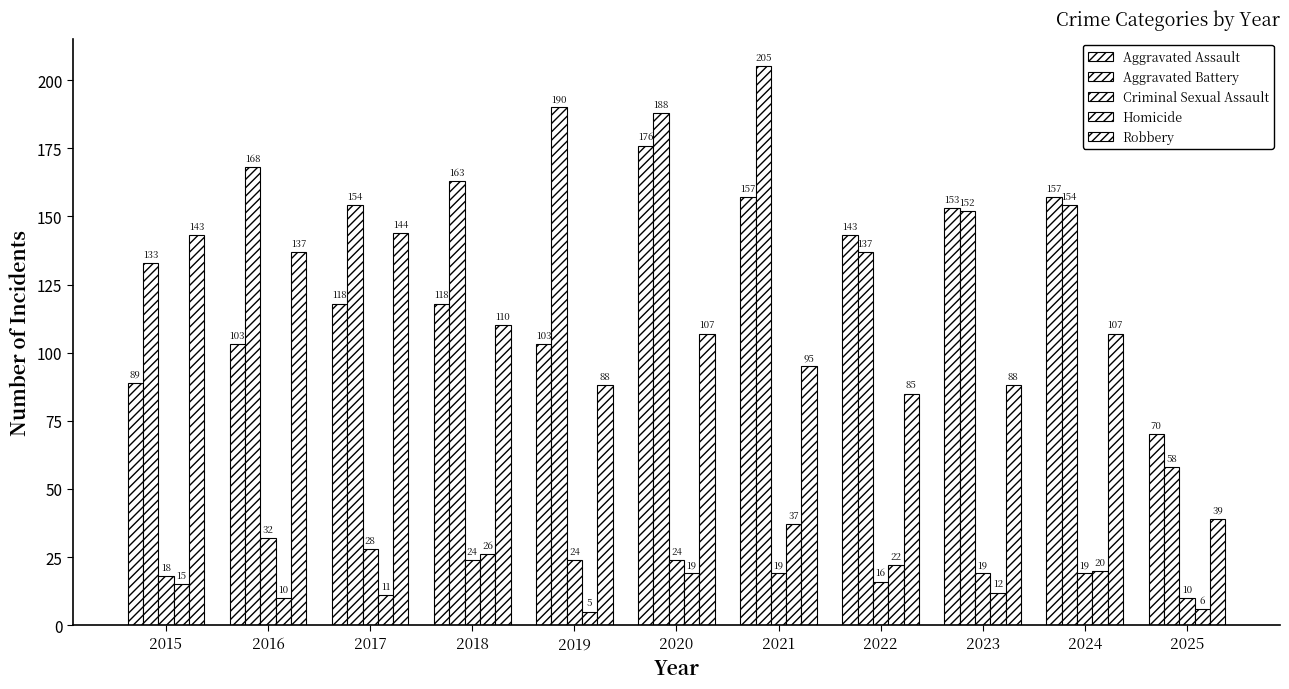

Which has a higher value, 2022 or 2015?

2022